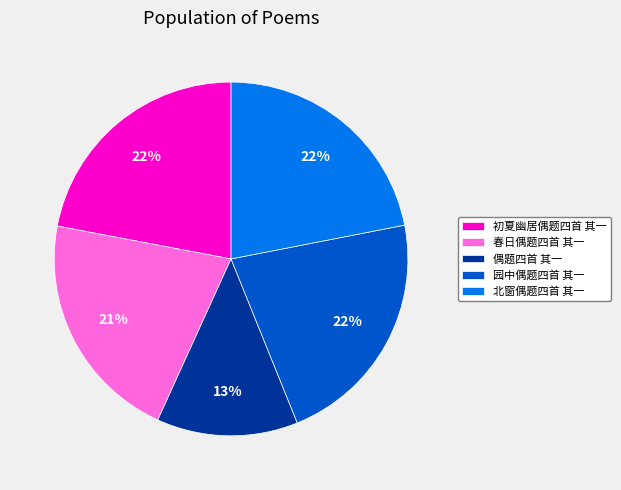

Is there any slice that represents more than half of the pie?

No